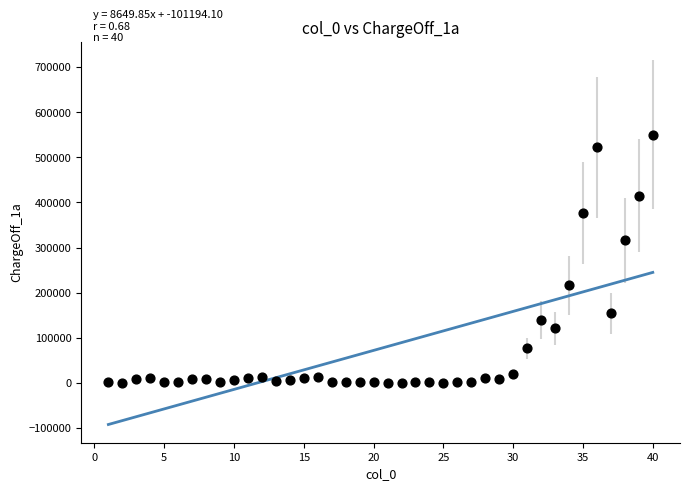

What Y value in the scatter plot is closest to 275434?

315639